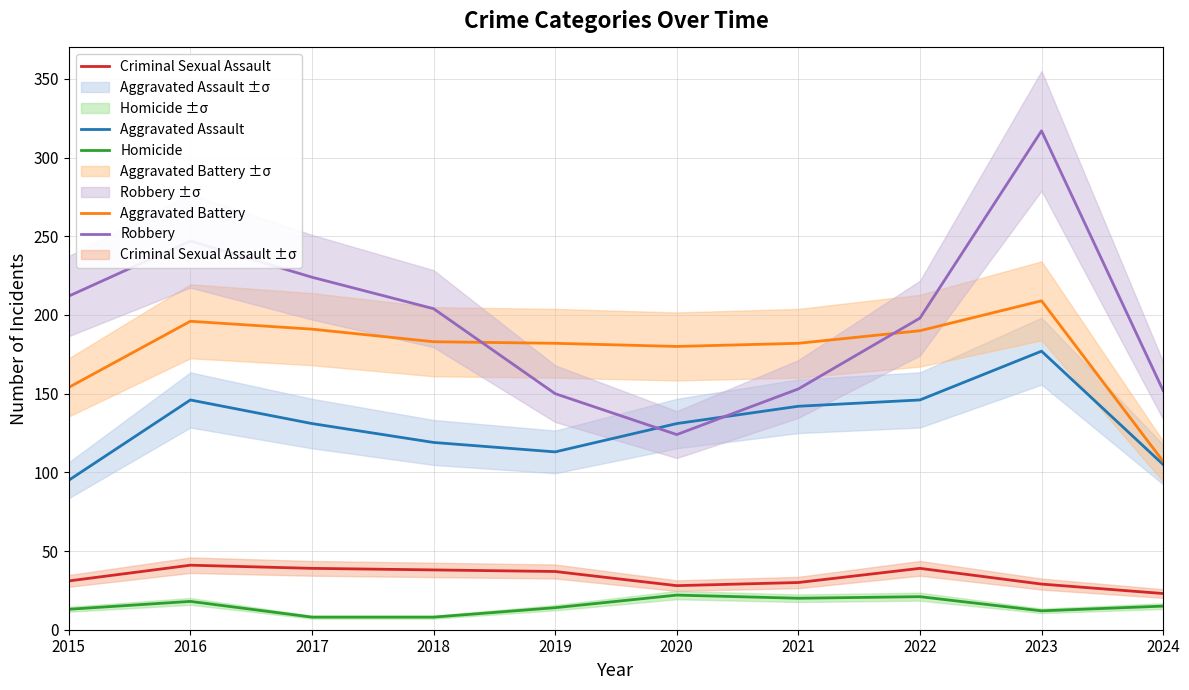

Is this an area chart (filled region under the line)?

No